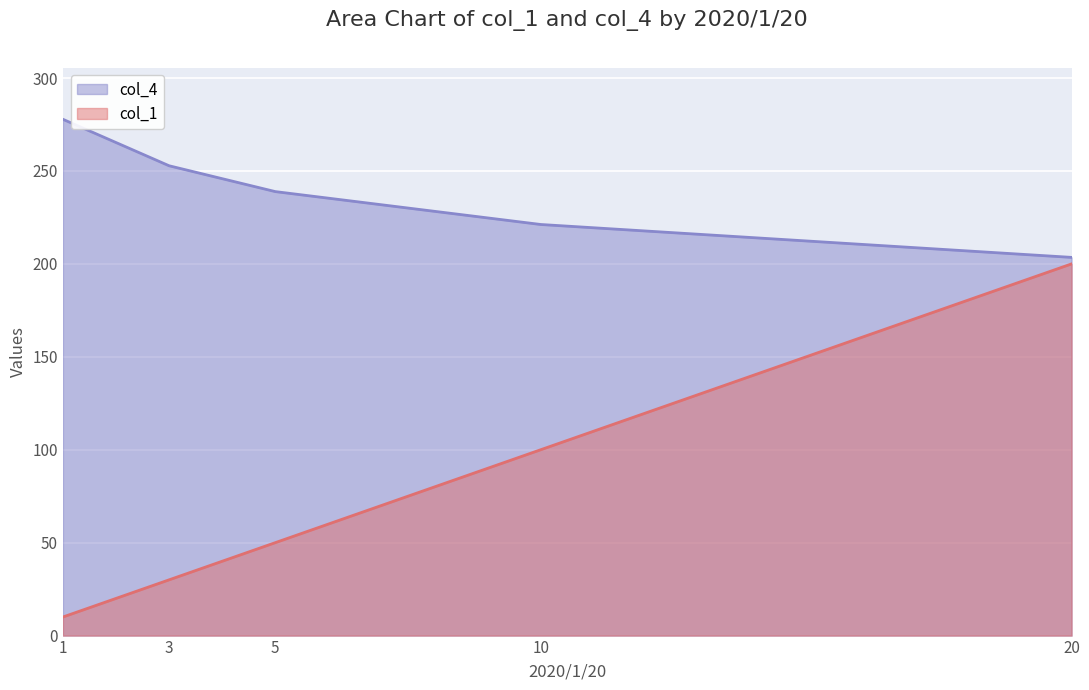

What is the difference between the col_4 values at 1 and 10?

56.6